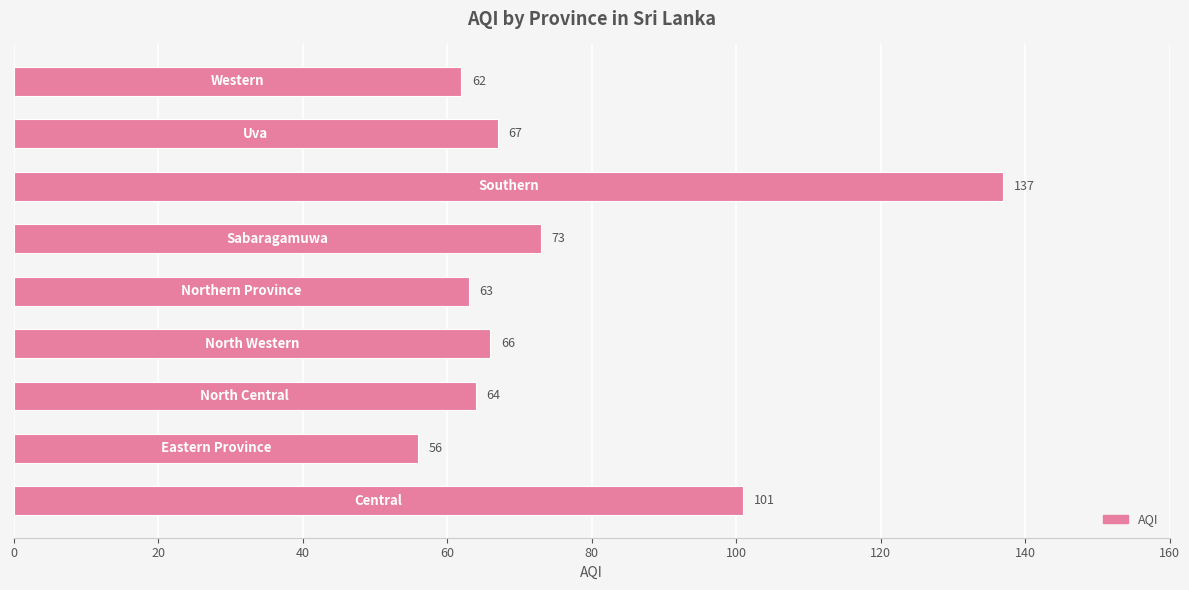

What is the difference between the maximum and minimum values?

81